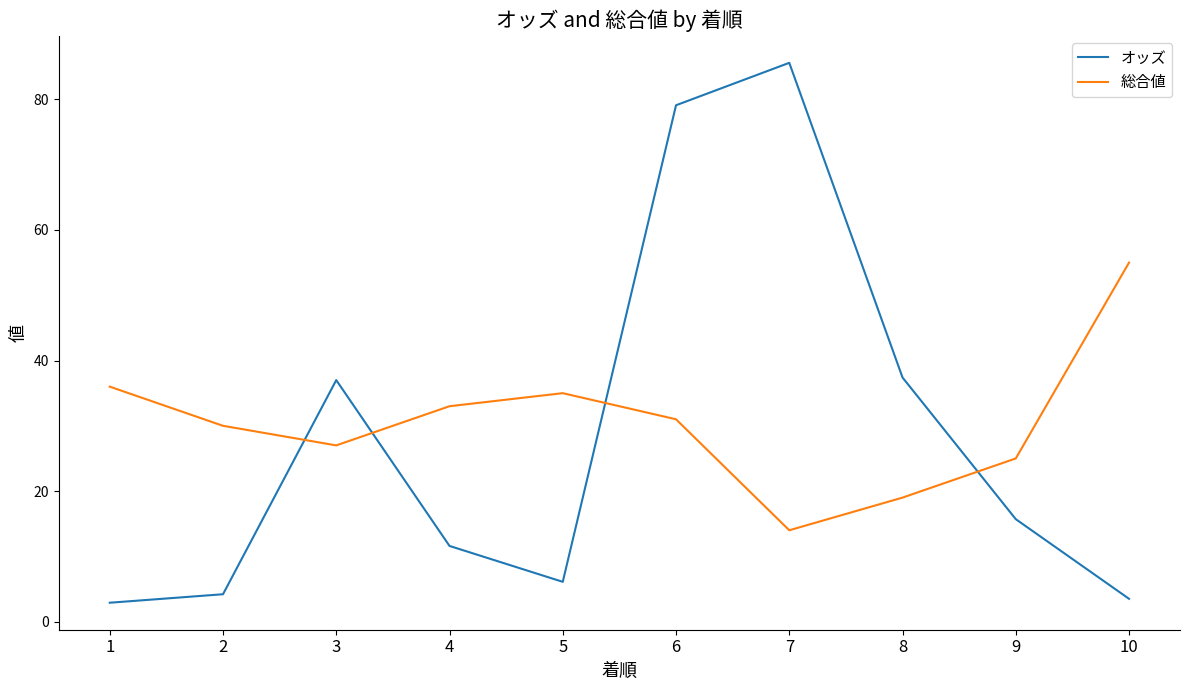

Is it true that 総合値 equals 90.9 at 10?

False